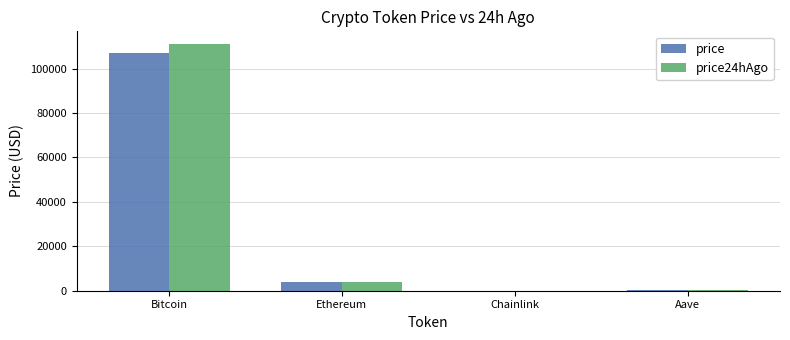

What is the approximate value of price at Ethereum?

3734.2